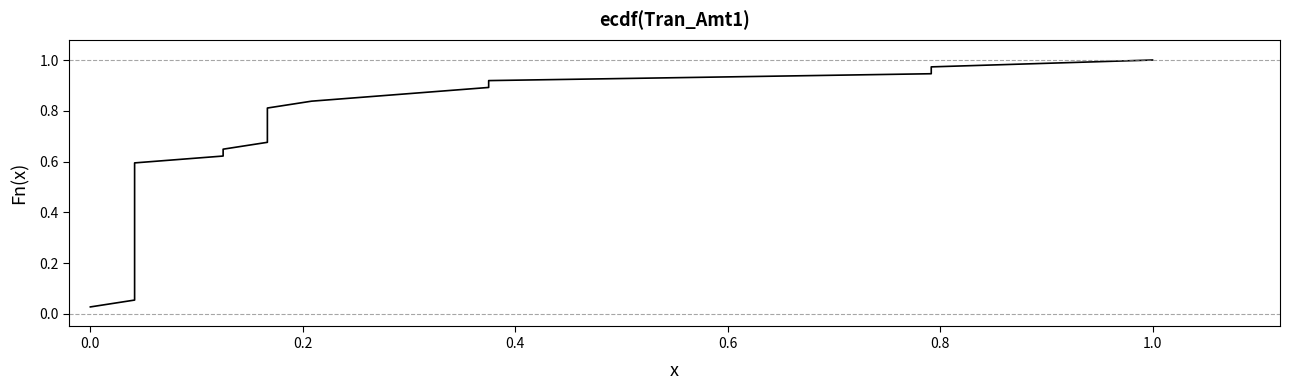

True or false: the data shows 0.6 at 13.

False